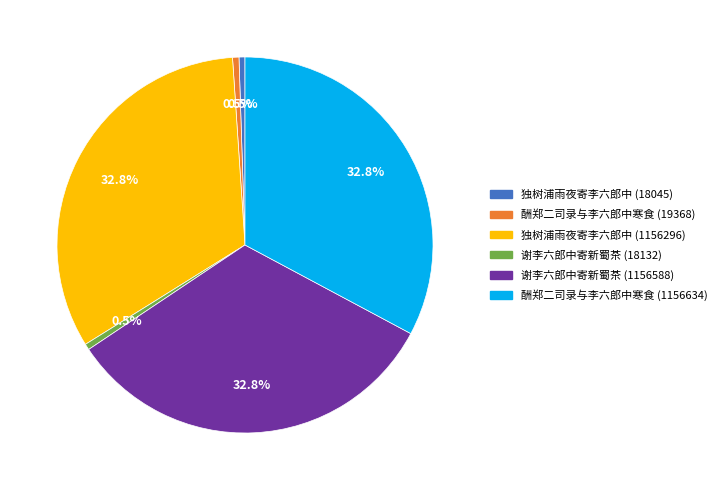

Is there a majority slice in this chart?

No